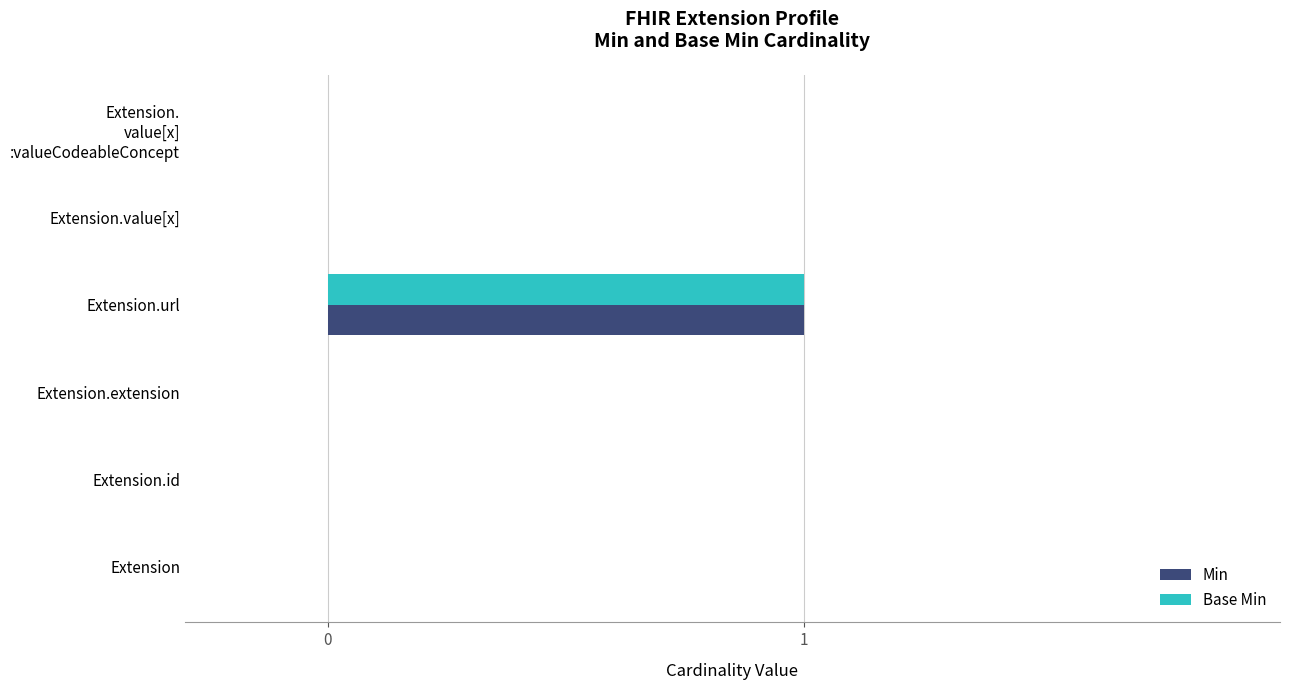

At which category is the sum across all series the highest?

Extension.url